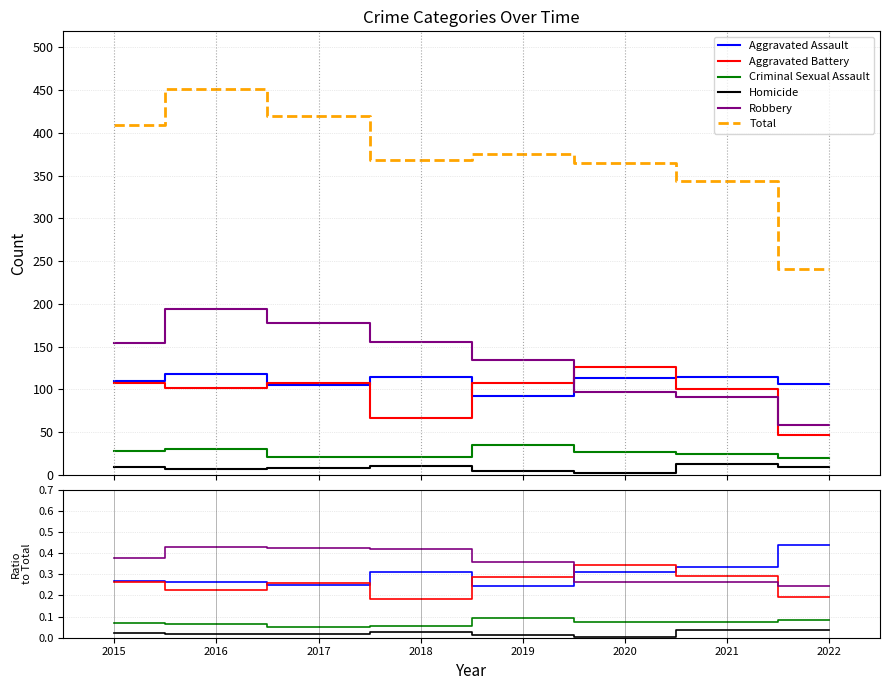

Which series has the largest total across all categories?

Total